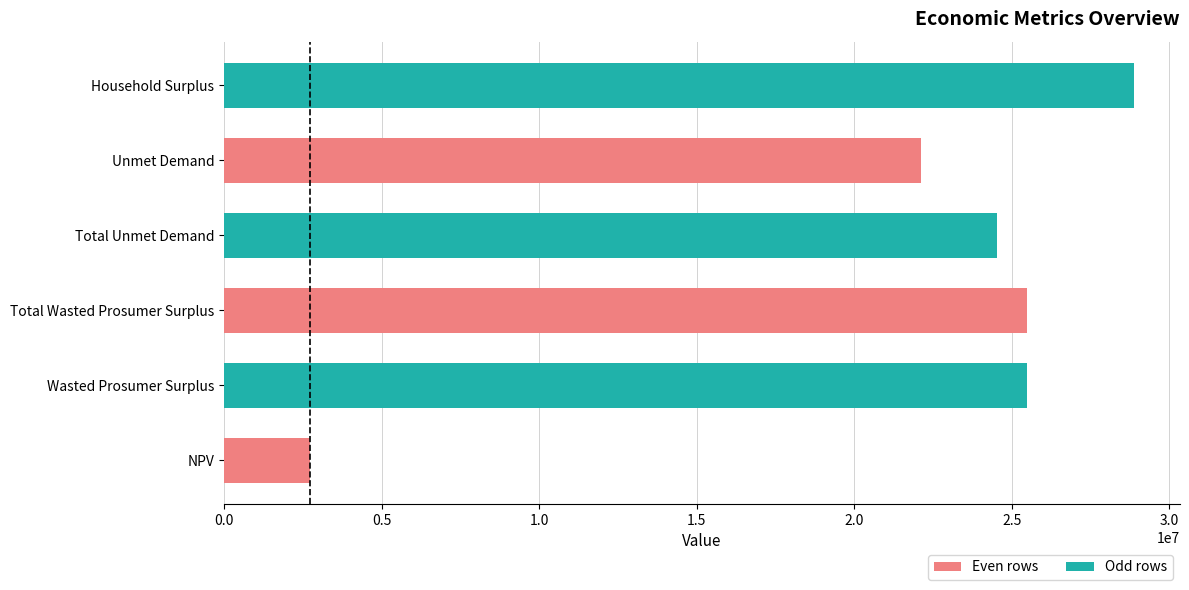

Does the chart contain any negative values?

No